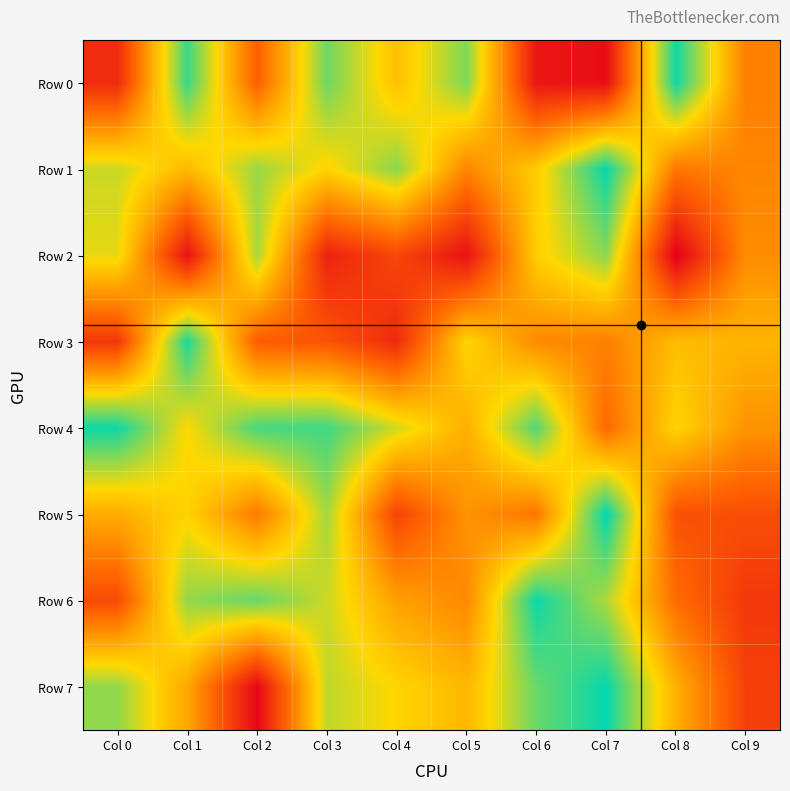

Between Col 3 and Col 7, which series saw the biggest shift?

Row 0